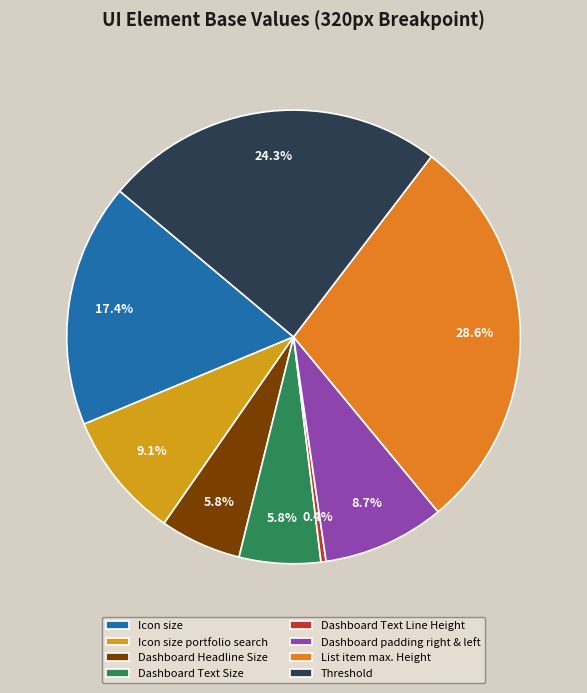

What is the smallest slice in the pie chart?

Dashboard Text Line Height